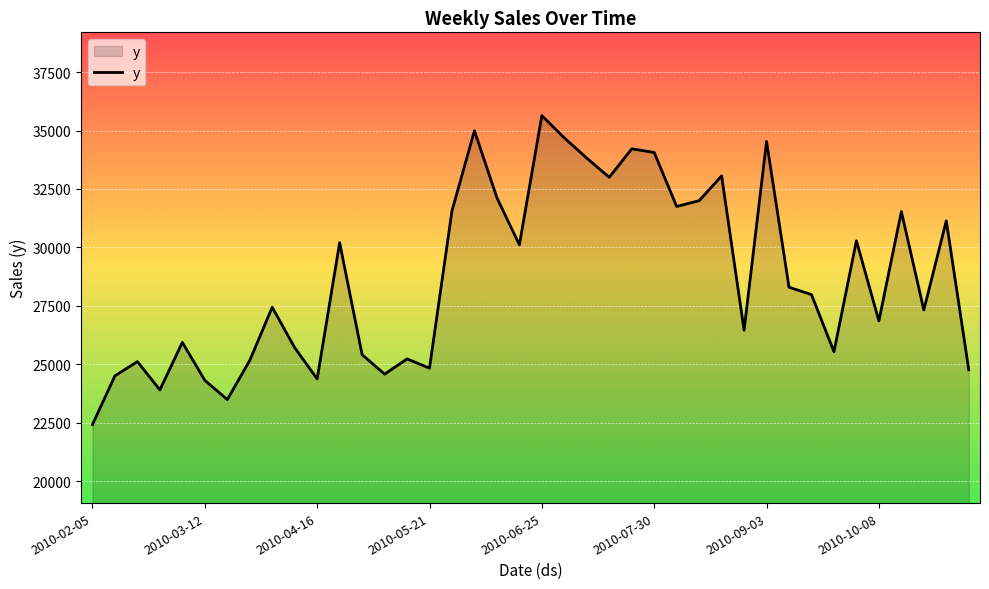

What is the greatest value displayed?

35639.1